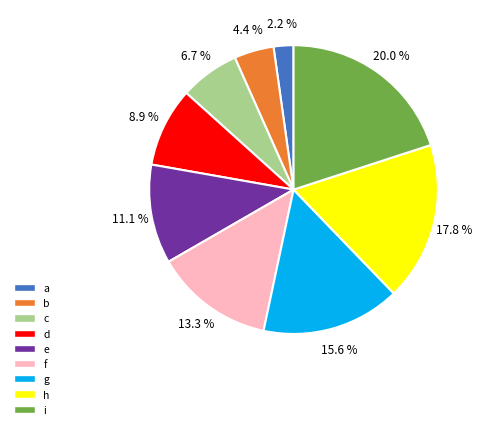

To the nearest percent, what is the difference between the largest and smallest slice percentages?

18%